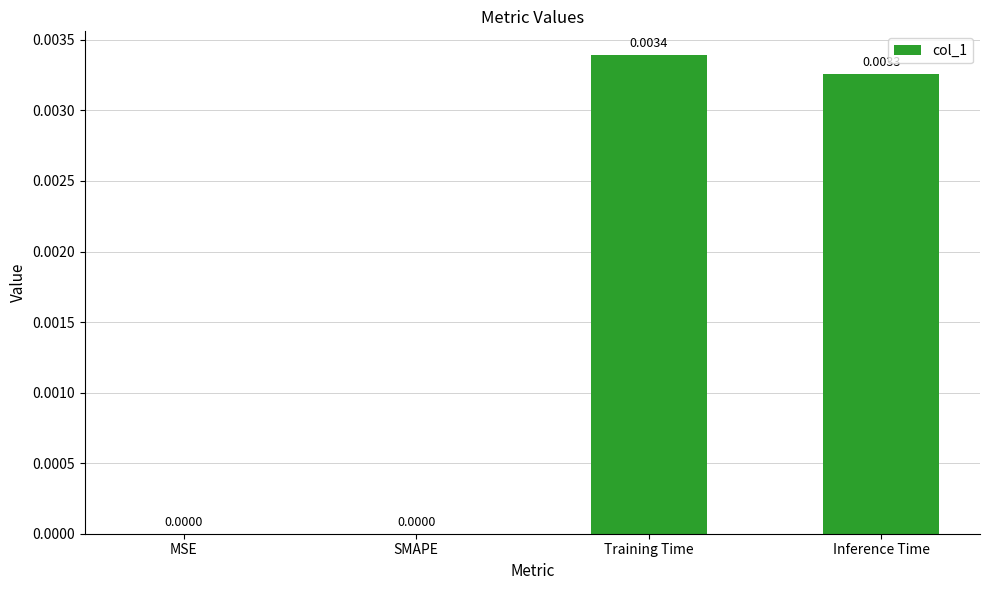

Does the chart contain stacked bars?

No